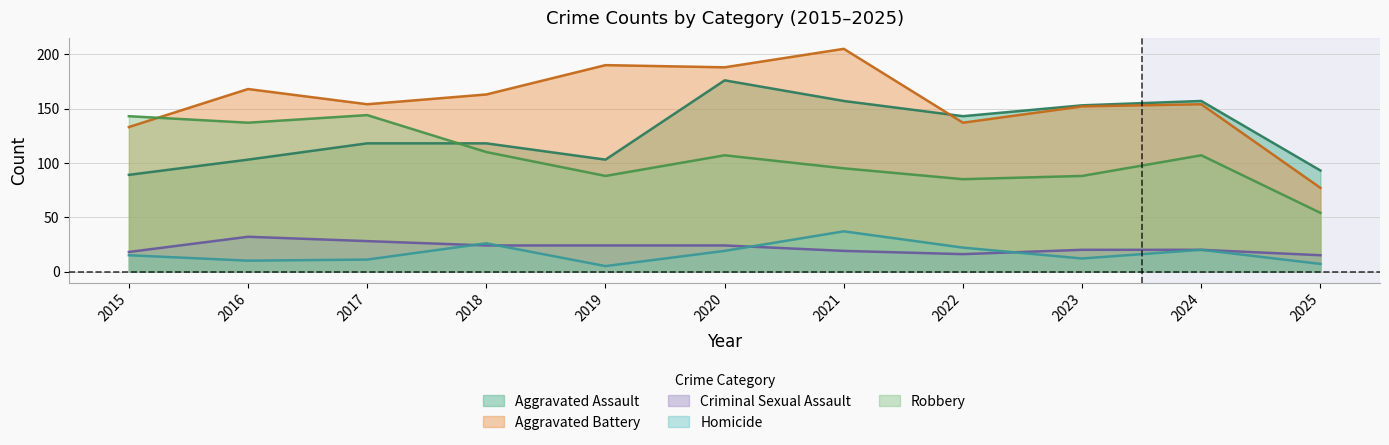

What is the difference between the Robbery values at 2024 and 2023?

19